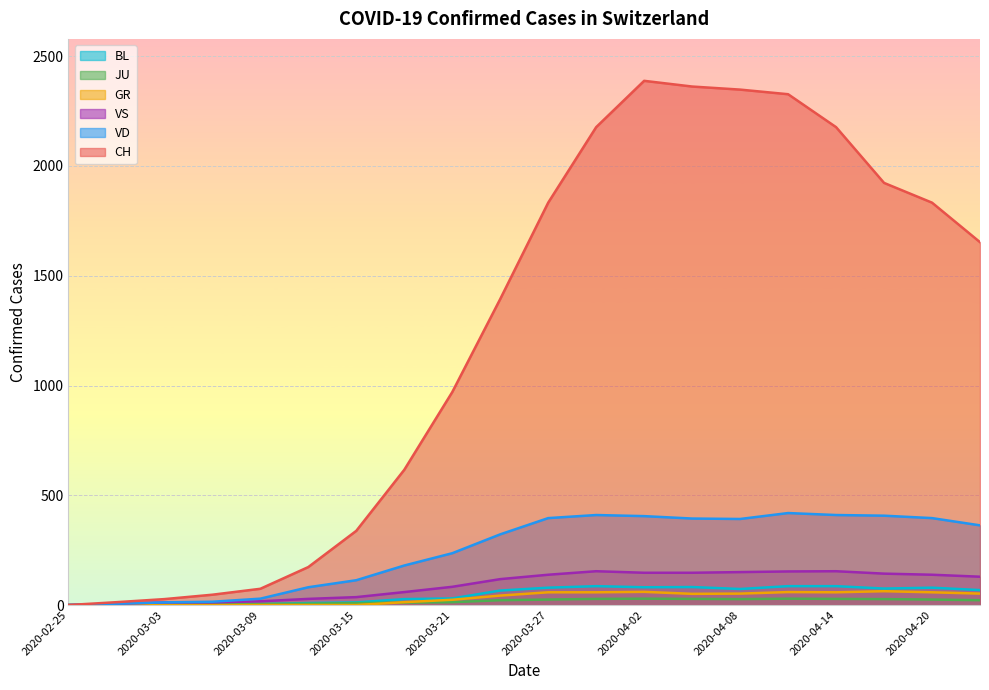

Reading right to left, extract all data points from this chart.

CH: 2020-04-23=1653	2020-04-20=1833	2020-04-17=1923	2020-04-14=2177	2020-04-11=2327	2020-04-08=2348	2020-04-05=2362	2020-04-02=2388	2020-03-30=2177	2020-03-27=1833	2020-03-24=1394	2020-03-21=970	2020-03-18=616	2020-03-15=338	2020-03-12=173	2020-03-09=74	2020-03-06=47	2020-03-03=27	2020-02-28=13	2020-02-25=0
GR: 2020-04-23=52	2020-04-20=58	2020-04-17=63	2020-04-14=58	2020-04-11=59	2020-04-08=52	2020-04-05=51	2020-04-02=60	2020-03-30=58	2020-03-27=58	2020-03-24=43	2020-03-21=24	2020-03-18=13	2020-03-15=0	2020-03-12=0	2020-03-09=0	2020-03-06=0	2020-03-03=0	2020-02-28=0	2020-02-25=0
JU: 2020-04-23=22	2020-04-20=25	2020-04-17=27	2020-04-14=28	2020-04-11=29	2020-04-08=27	2020-04-05=28	2020-04-02=29	2020-03-30=28	2020-03-27=25	2020-03-24=22	2020-03-21=13	2020-03-18=11	2020-03-15=9	2020-03-12=6	2020-03-09=5	2020-03-06=5	2020-03-03=1	2020-02-28=1	2020-02-25=0
VD: 2020-04-23=363	2020-04-20=396	2020-04-17=407	2020-04-14=410	2020-04-11=419	2020-04-08=392	2020-04-05=394	2020-04-02=405	2020-03-30=410	2020-03-27=396	2020-03-24=322	2020-03-21=236	2020-03-18=180	2020-03-15=113	2020-03-12=81	2020-03-09=29	2020-03-06=15	2020-03-03=12	2020-02-28=6	2020-02-25=0
VS: 2020-04-23=129	2020-04-20=138	2020-04-17=143	2020-04-14=154	2020-04-11=153	2020-04-08=150	2020-04-05=147	2020-04-02=147	2020-03-30=154	2020-03-27=138	2020-03-24=118	2020-03-21=83	2020-03-18=59	2020-03-15=36	2020-03-12=28	2020-03-09=17	2020-03-06=12	2020-03-03=12	2020-02-28=6	2020-02-25=0
BL: 2020-04-23=68	2020-04-20=79	2020-04-17=75	2020-04-14=86	2020-04-11=86	2020-04-08=73	2020-04-05=82	2020-04-02=81	2020-03-30=86	2020-03-27=79	2020-03-24=66	2020-03-21=30	2020-03-18=27	2020-03-15=12	2020-03-12=9	2020-03-09=4	2020-03-06=4	2020-03-03=1	2020-02-28=0	2020-02-25=0